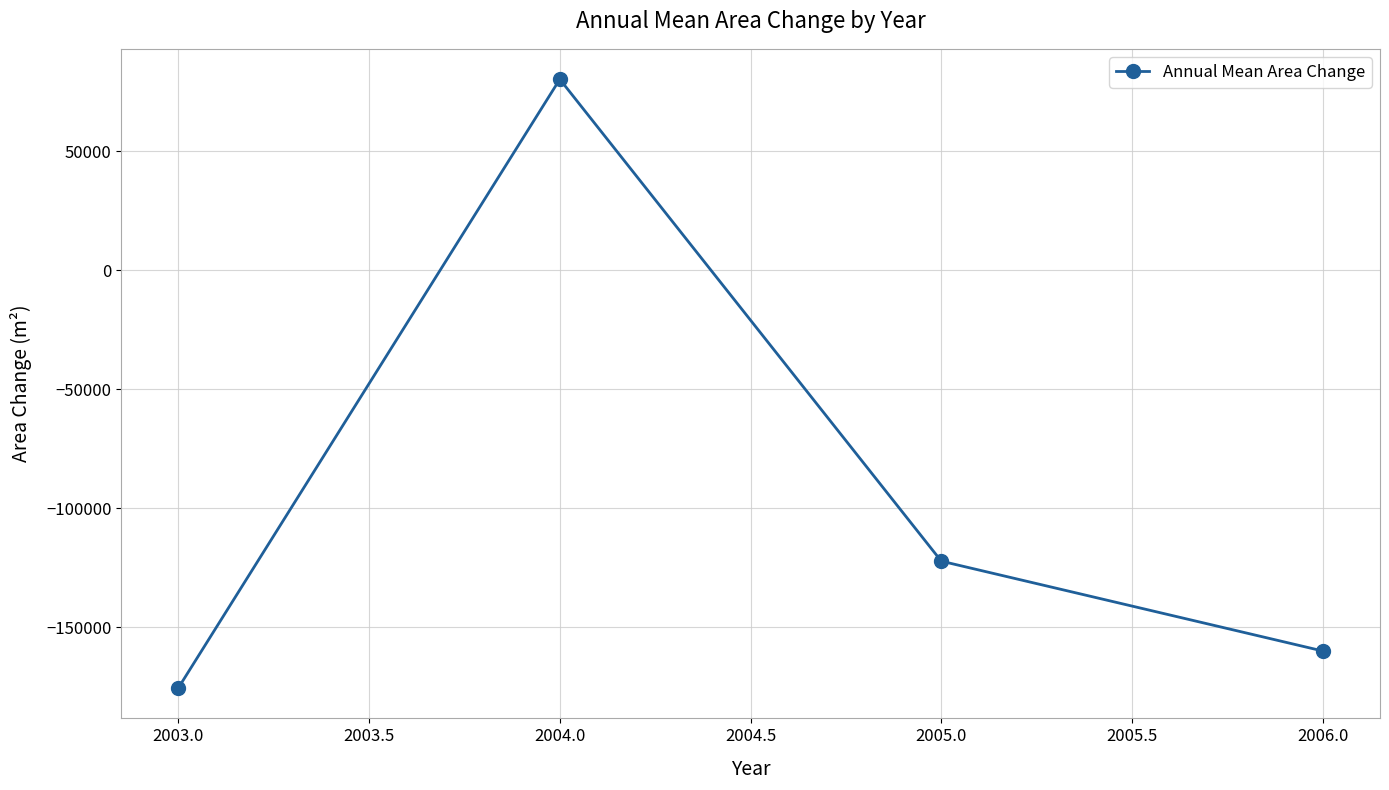

What is the difference between the maximum and second lowest values?

240165.0